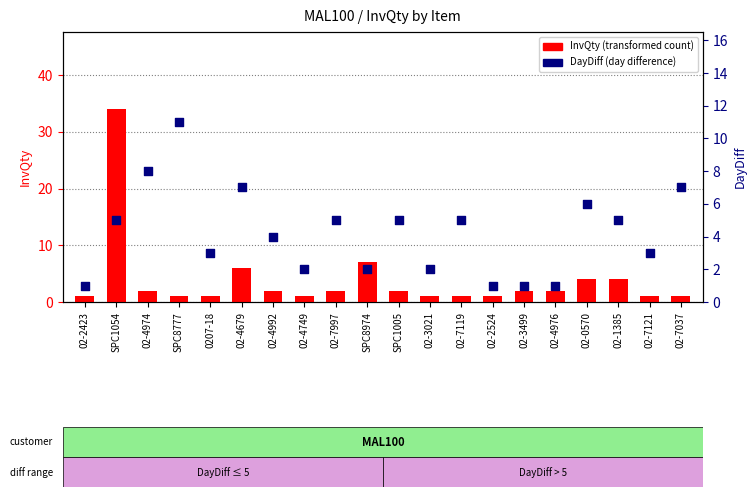

Which series reaches the maximum Y coordinate?

InvQty